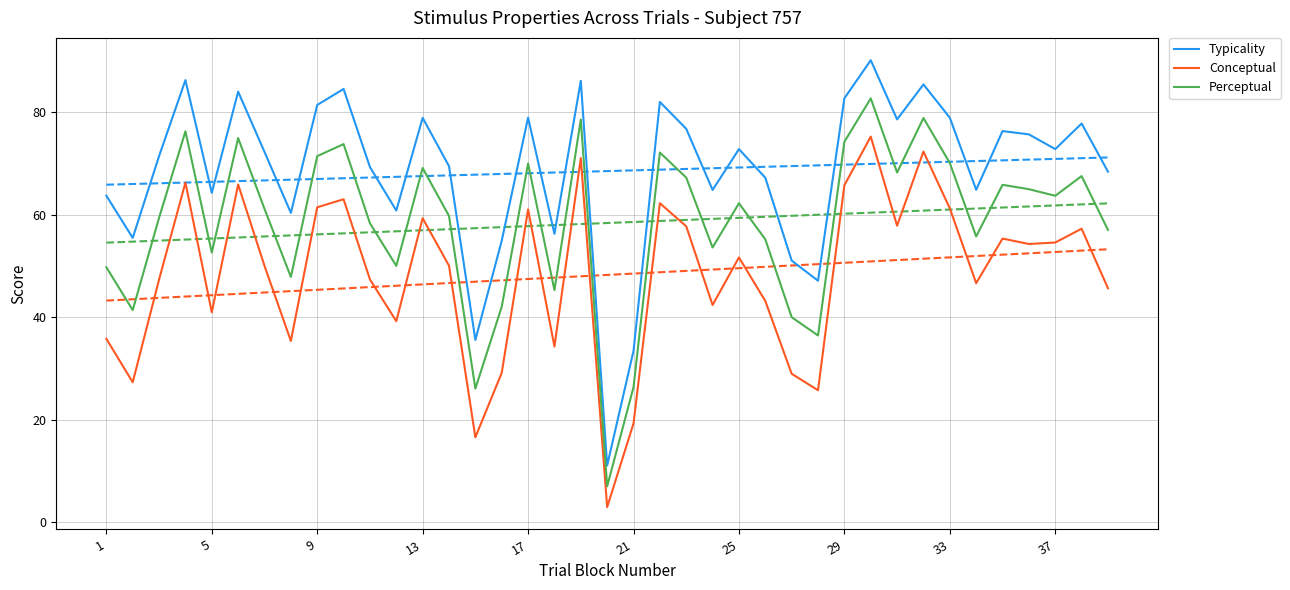

What is the difference between the maximum and minimum values in the Typicality series?

79.1